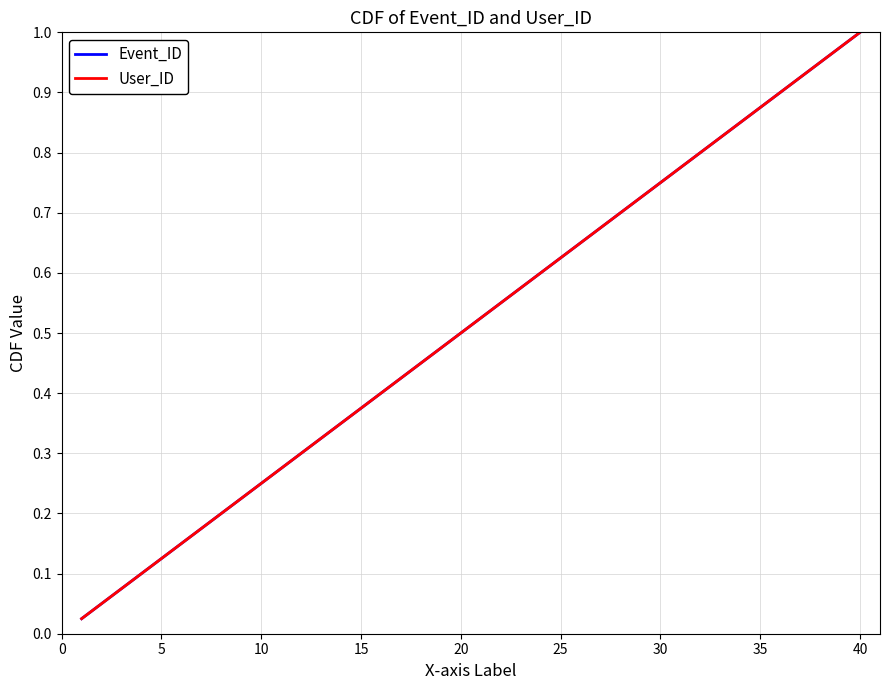

Is this an area chart (filled region under the line)?

No